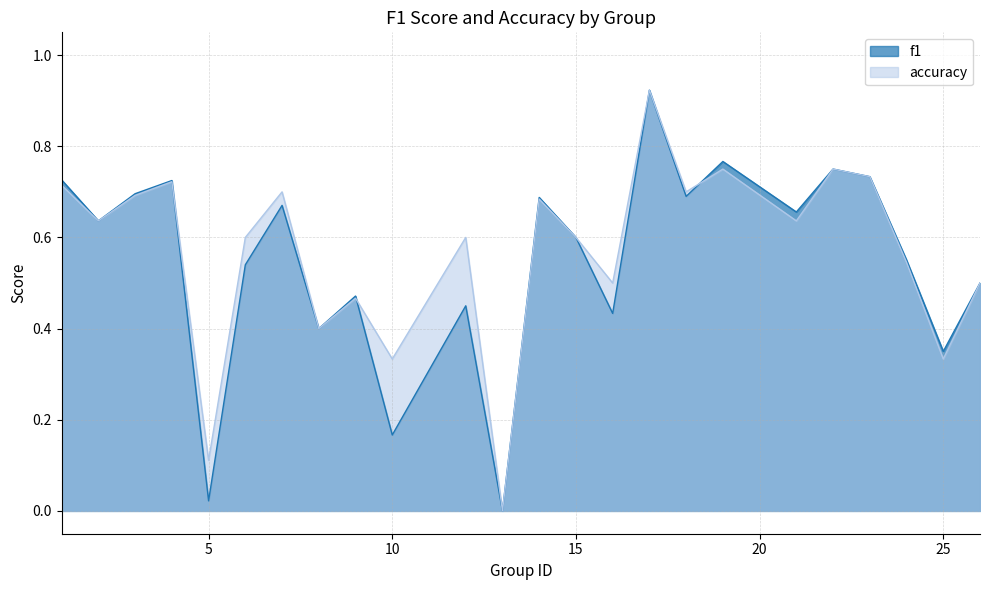

After their last crossing, which series has the higher values: accuracy or f1?

f1